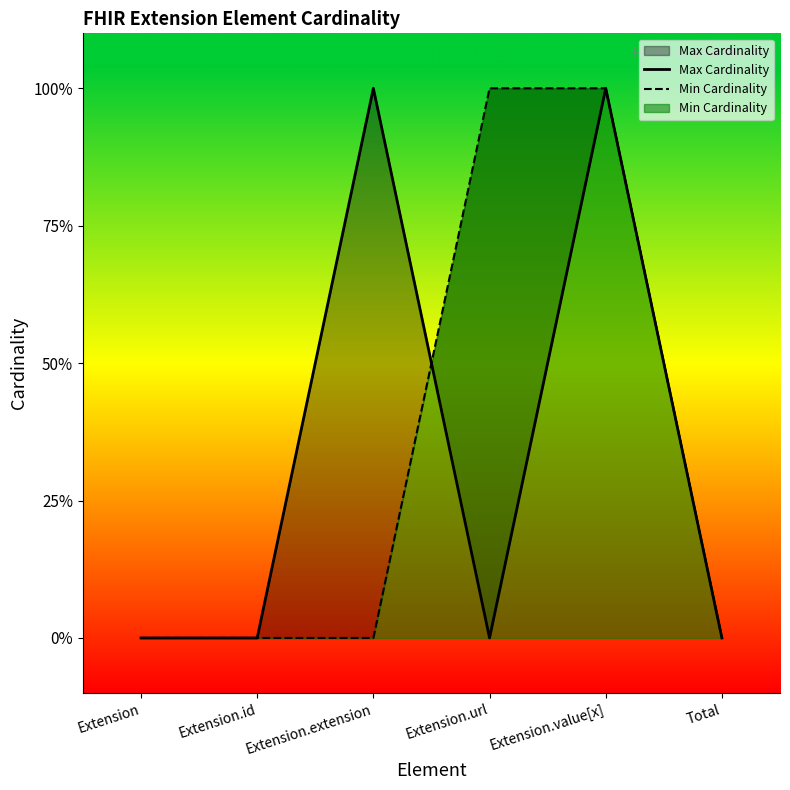

Is the value of Max Cardinality at Extension.extension greater than the value of Min Cardinality at Extension.extension?

Yes